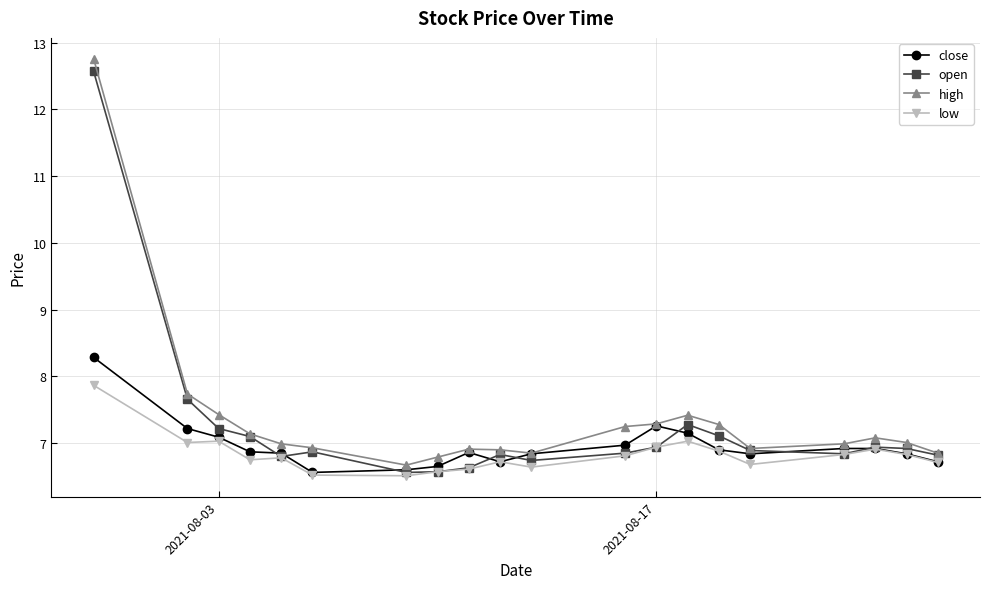

What is the value of the close point at the 19th from the left?

6.8